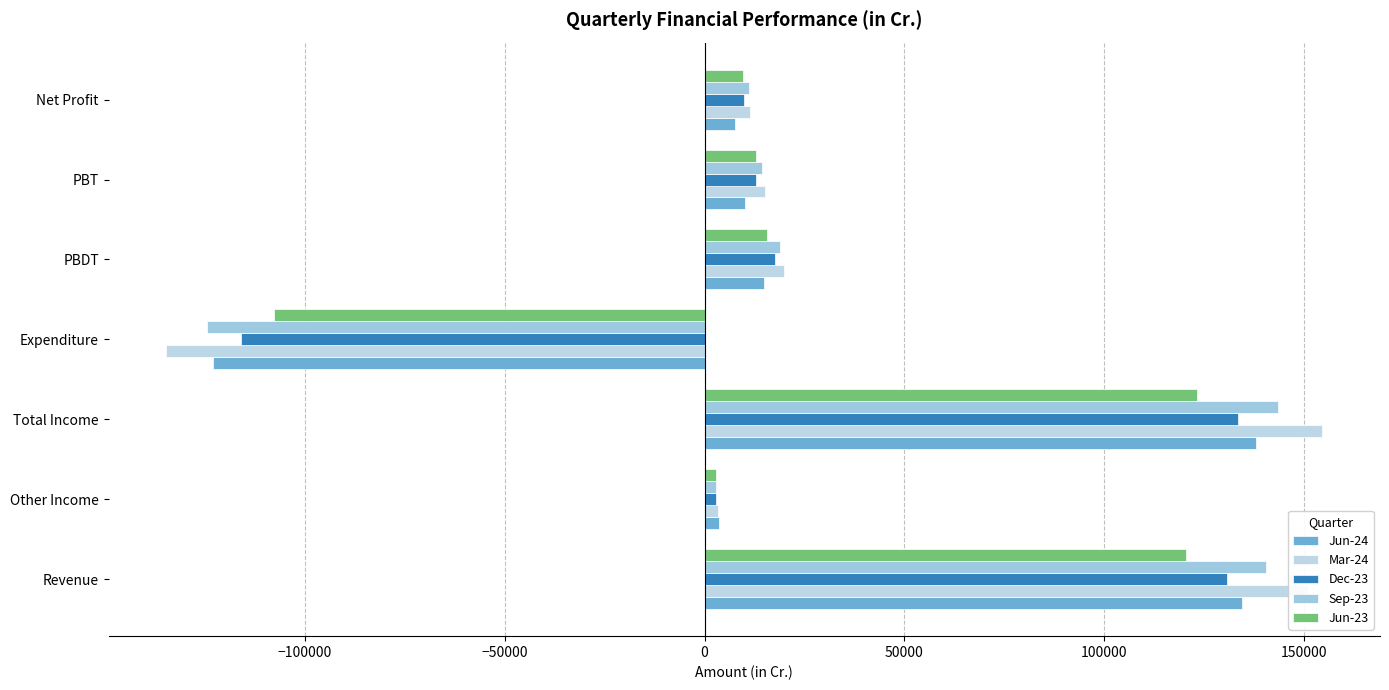

At which category is the sum across all series the highest?

Total Income